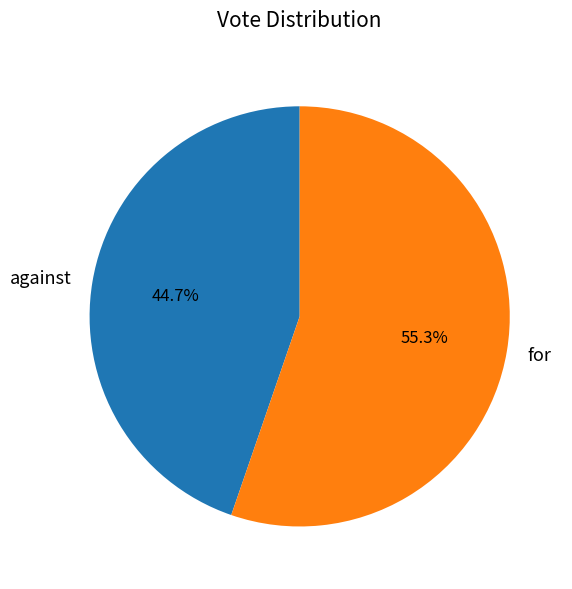

To the nearest percent, what percentage of the pie is for?

55%